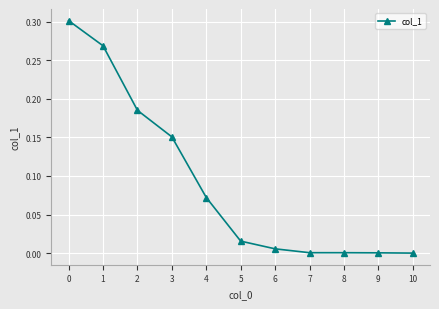

The value at 3 is 0.1. True or false?

False